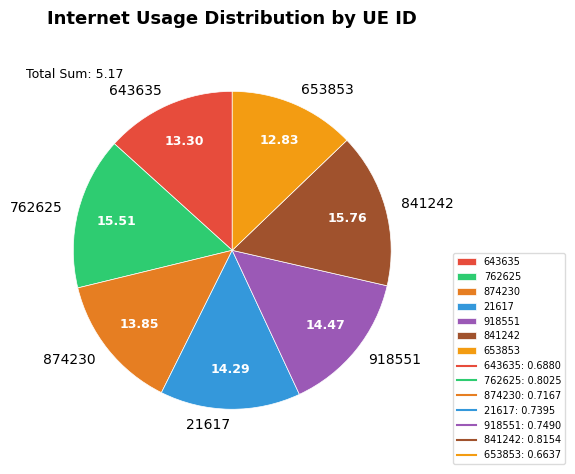

Is it true that 874230 is 14% of the pie?

True